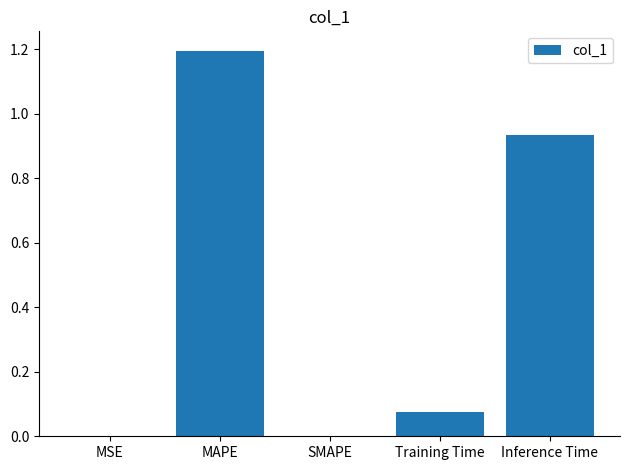

How many data points does each series have?

5